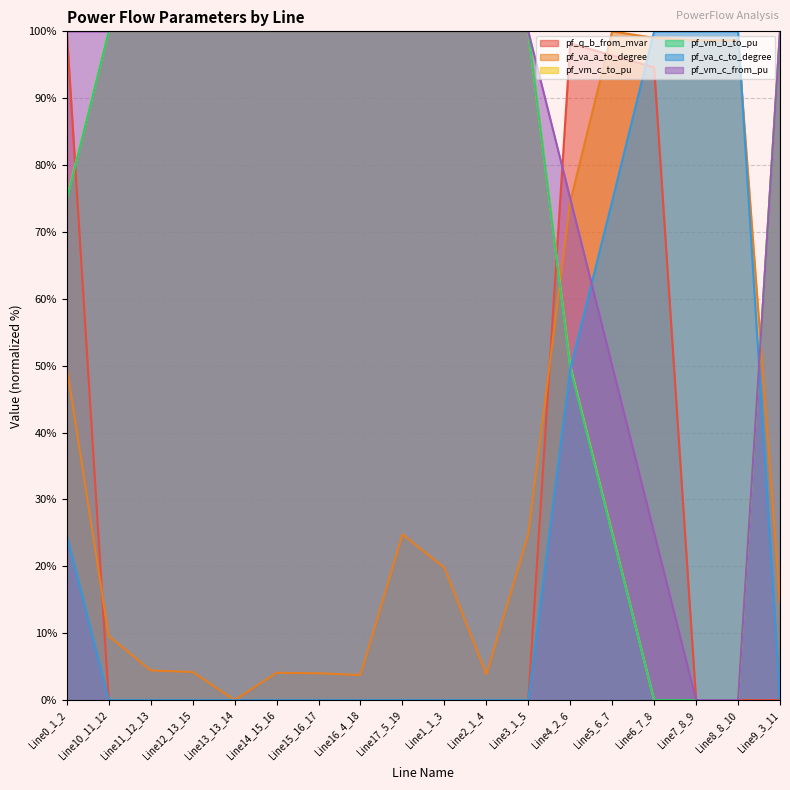

At which label does pf_vm_c_to_pu first exceed 99?

Line10_11_12